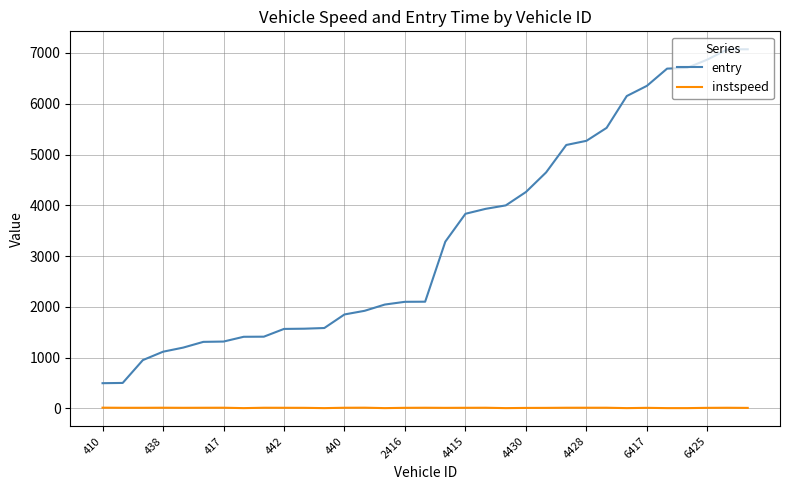

Which series has the largest range (max minus min)?

entry